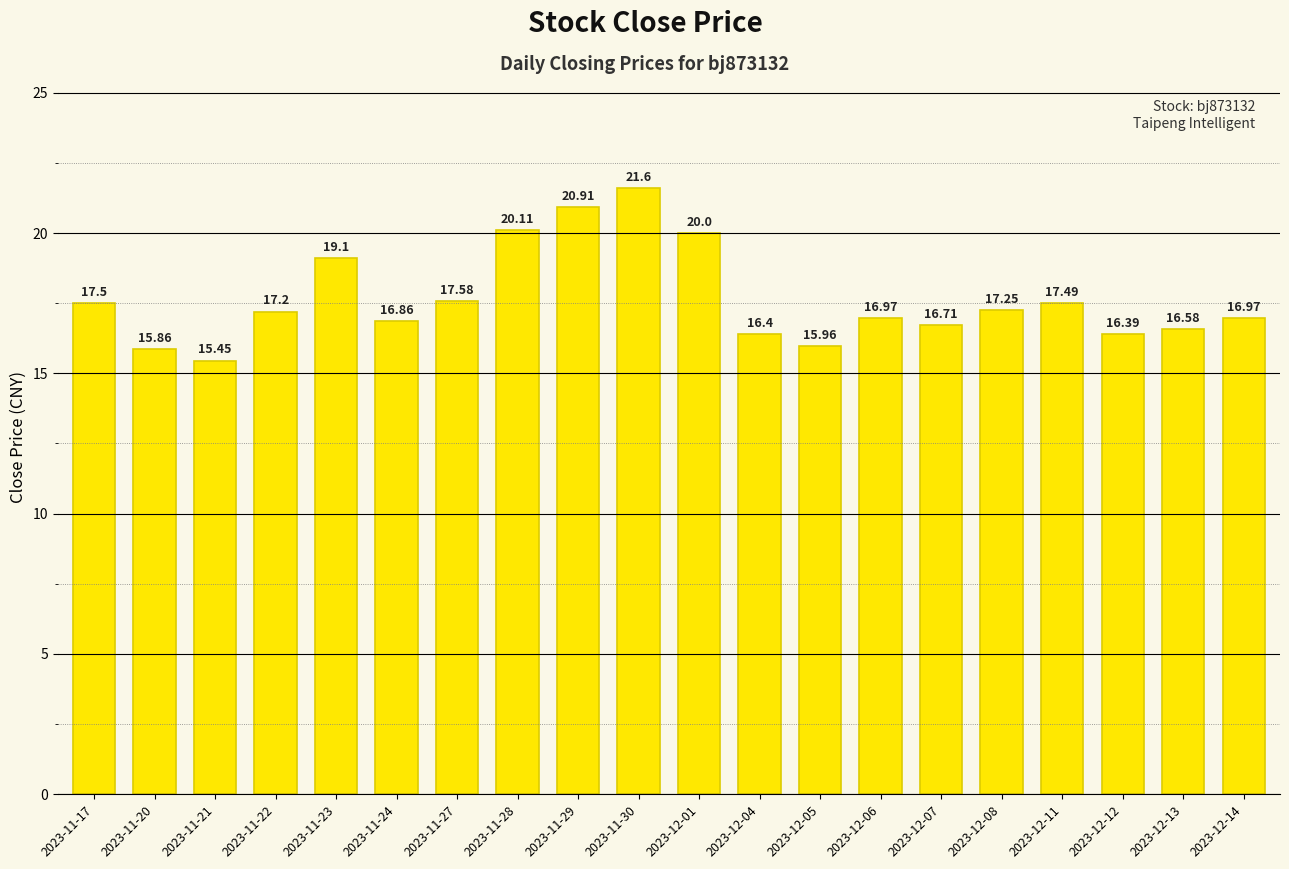

What is the sum of all values?

352.9